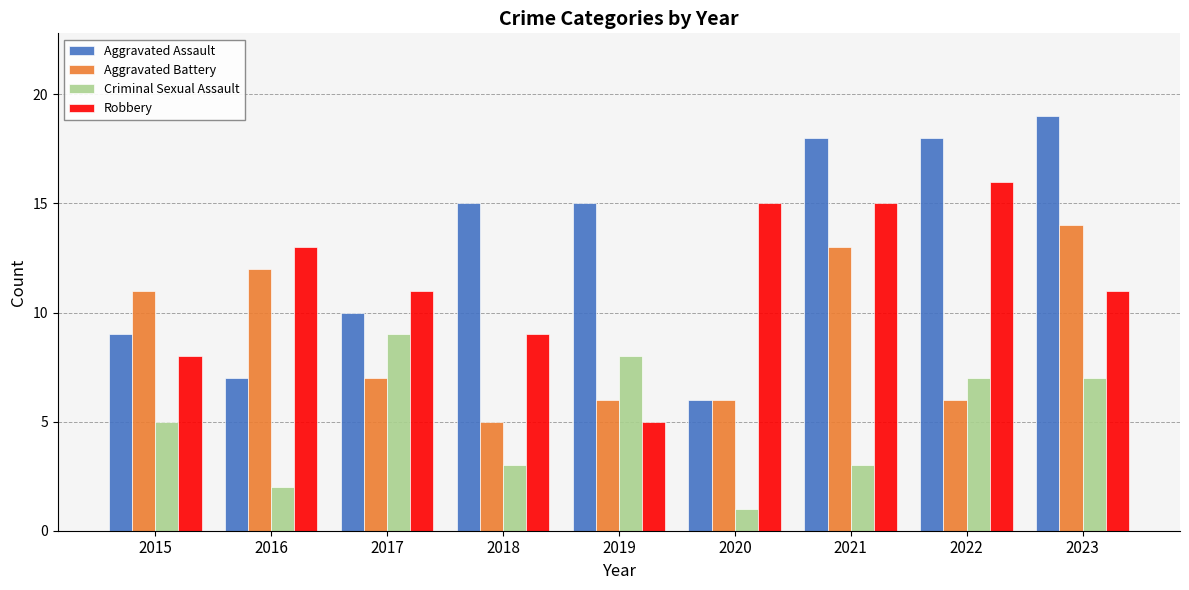

At which label is Aggravated Assault closest to 12?

2017